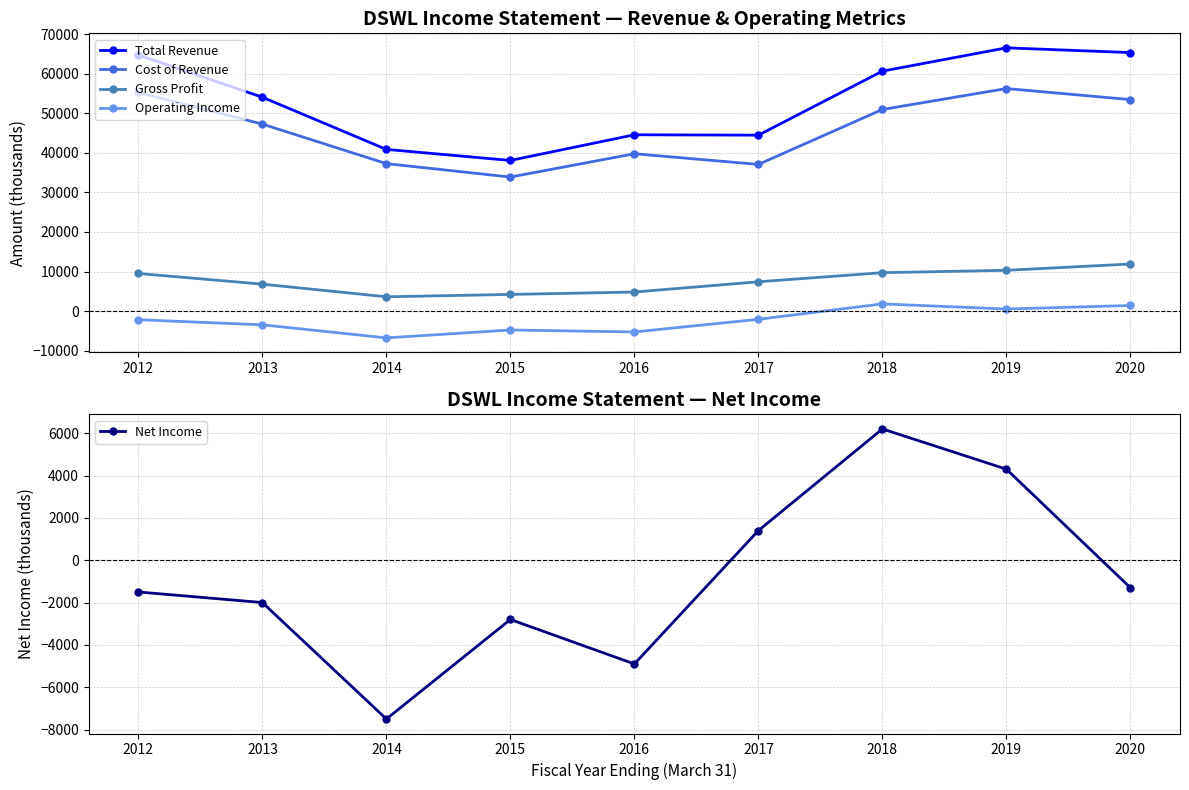

What are all the series names shown in the legend?

Total Revenue, Cost of Revenue, Gross Profit, Operating Income, Net Income